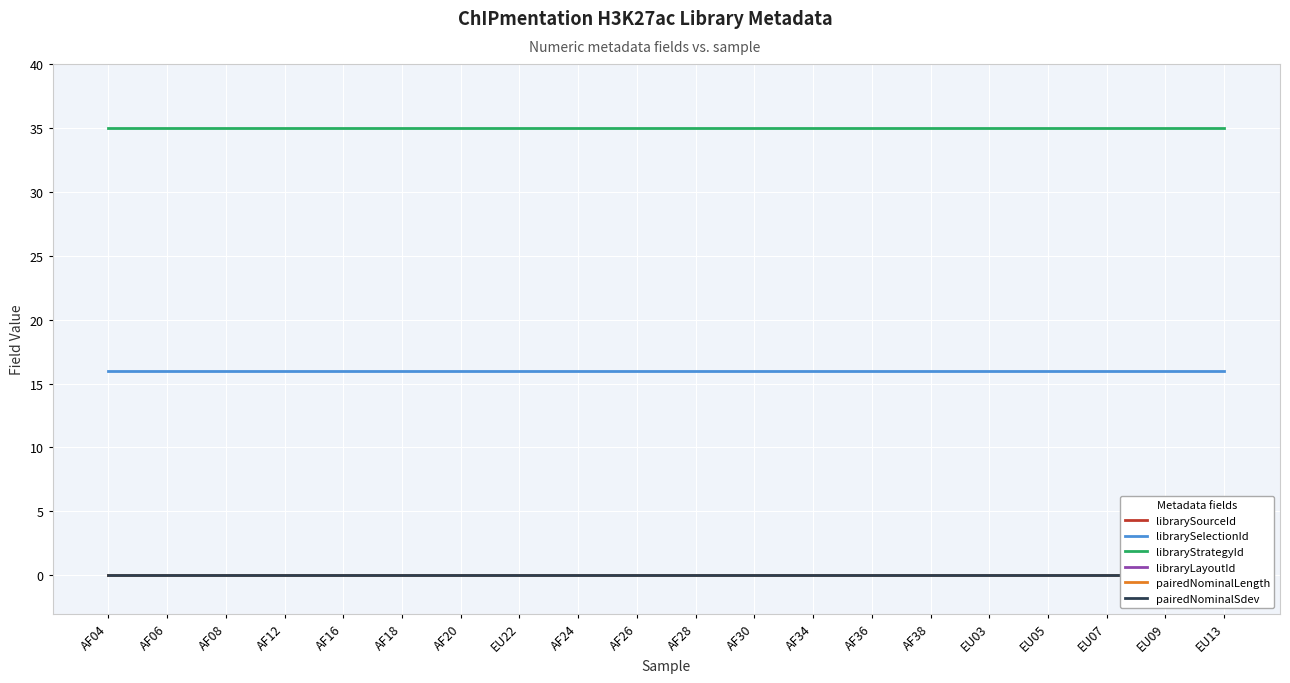

Count the number of data series in this chart.

6